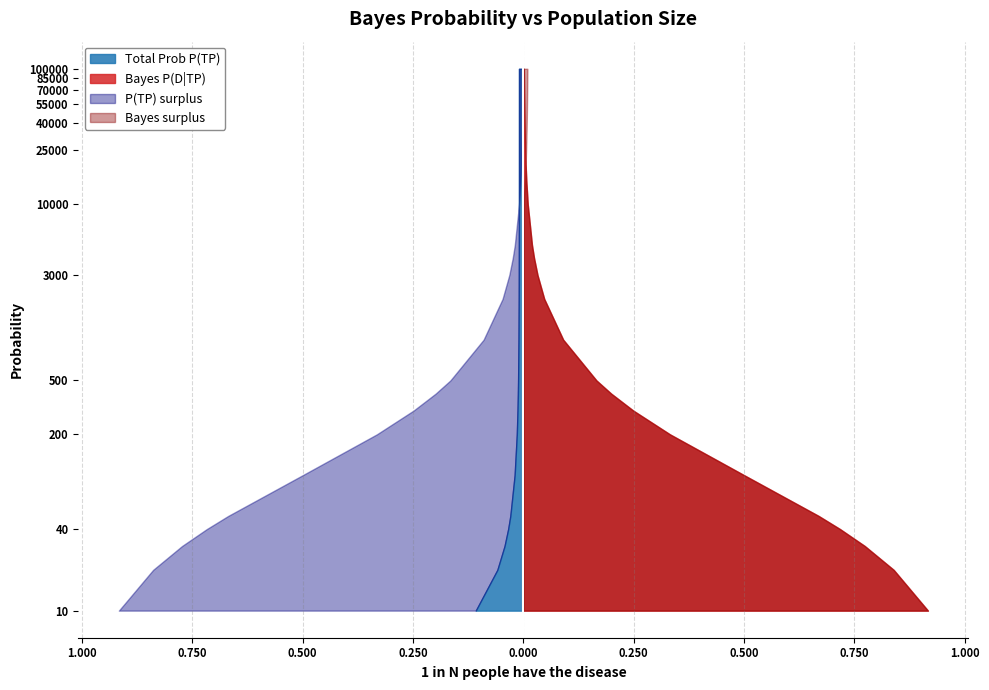

Reading left to right, what are all the values shown in this chart?

Total Prob P(TP): 100000=0.0	95000=0.0	90000=0.0	85000=0.0	80000=0.0	75000=0.0	70000=0.0	65000=0.0	60000=0.0	55000=0.0	50000=0.0	45000=0.0	40000=0.0	35000=0.0	30000=0.0	25000=0.0	20000=0.0	15000=0.0	10000=0.0	5000=0.0	4000=0.0	3000=0.0	2000=0.0	1000=0.0	500=0.0	400=0.0	300=0.0	200=0.0	100=0.0	50=0.0	40=0.0	30=0.0	20=0.1	10=0.1
Bayes P(D|TP): 100000=0.0	95000=0.0	90000=0.0	85000=0.0	80000=0.0	75000=0.0	70000=0.0	65000=0.0	60000=0.0	55000=0.0	50000=0.0	45000=0.0	40000=0.0	35000=0.0	30000=0.0	25000=0.0	20000=0.0	15000=0.0	10000=0.0	5000=0.0	4000=0.0	3000=0.0	2000=0.0	1000=0.1	500=0.2	400=0.2	300=0.2	200=0.3	100=0.5	50=0.7	40=0.7	30=0.8	20=0.8	10=0.9